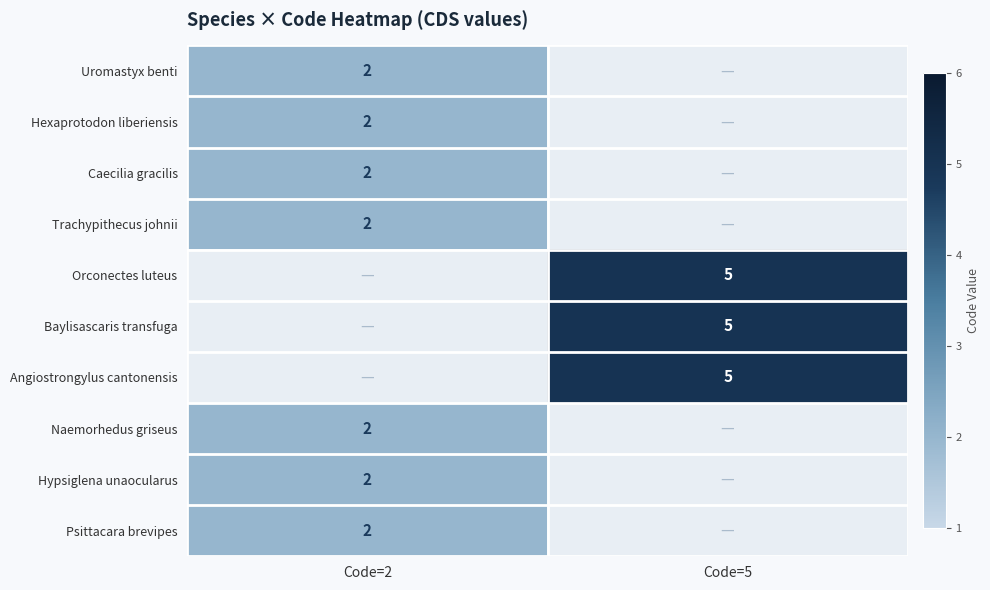

The value of Angiostrongylus cantonensis at Code=5 is 5. True or false?

True